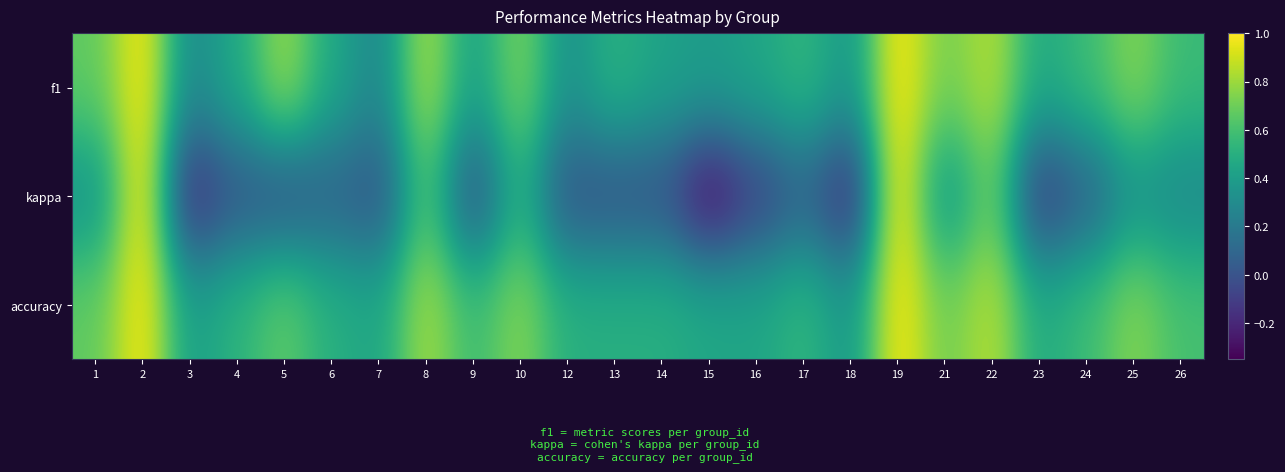

Which series has the largest range (max minus min)?

kappa